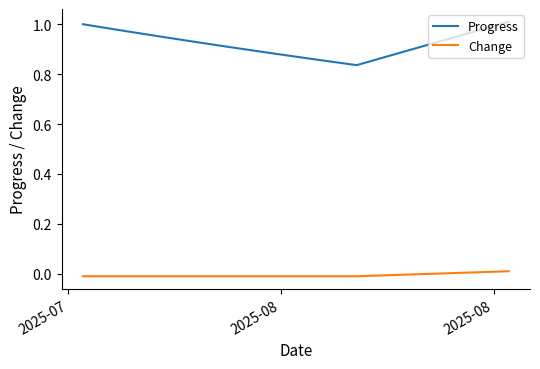

True or false: Progress and Change cross at least once.

False